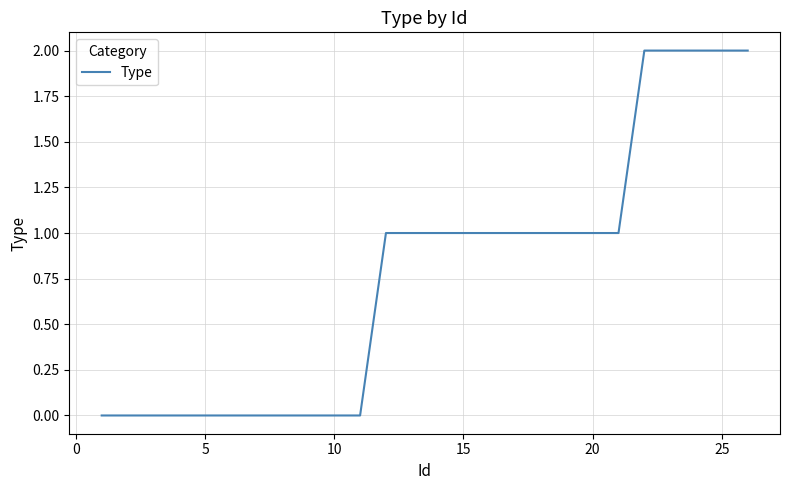

How many lines are shown in the chart?

1